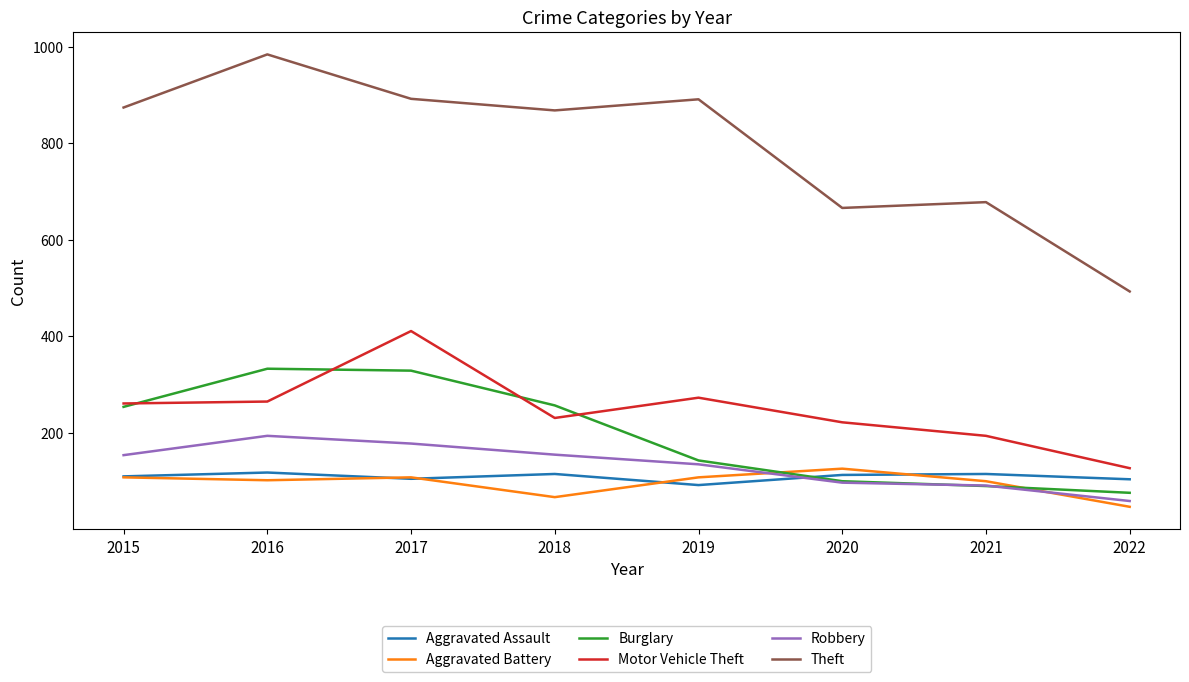

Which series has the widest spread of values?

Theft